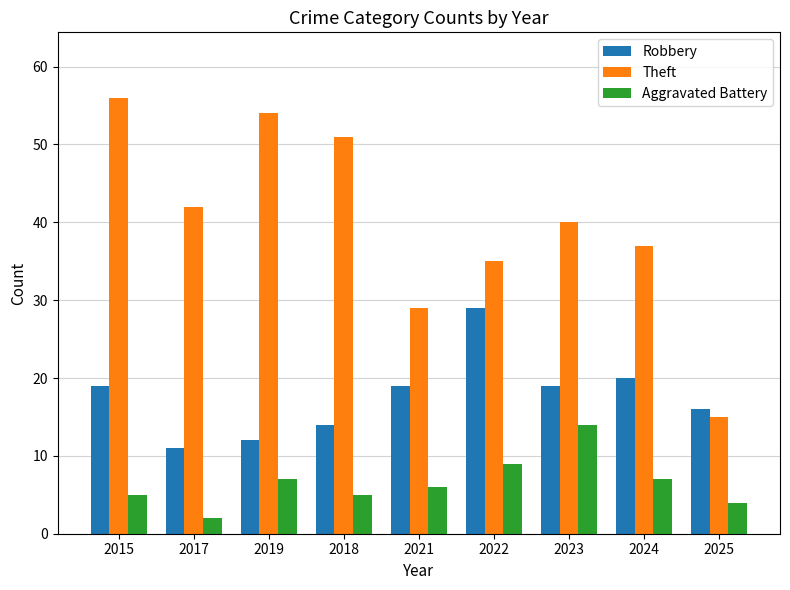

Between 2019 and 2024, which series saw the biggest shift?

Theft